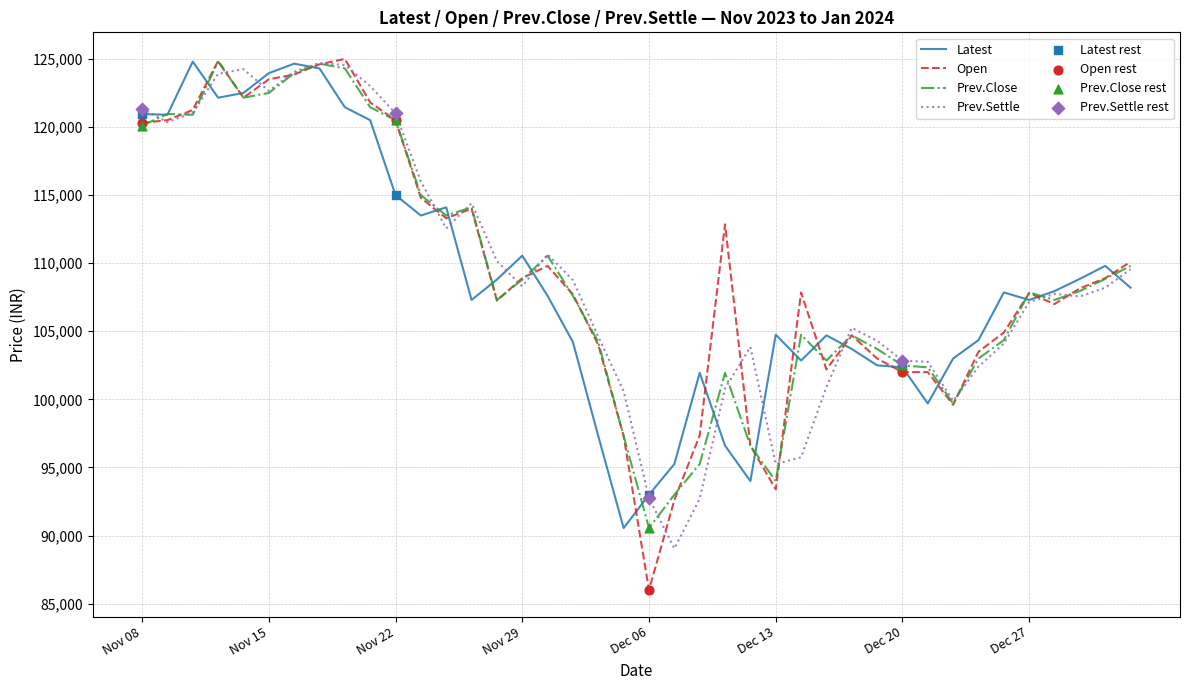

Which series has the largest range (max minus min)?

Open